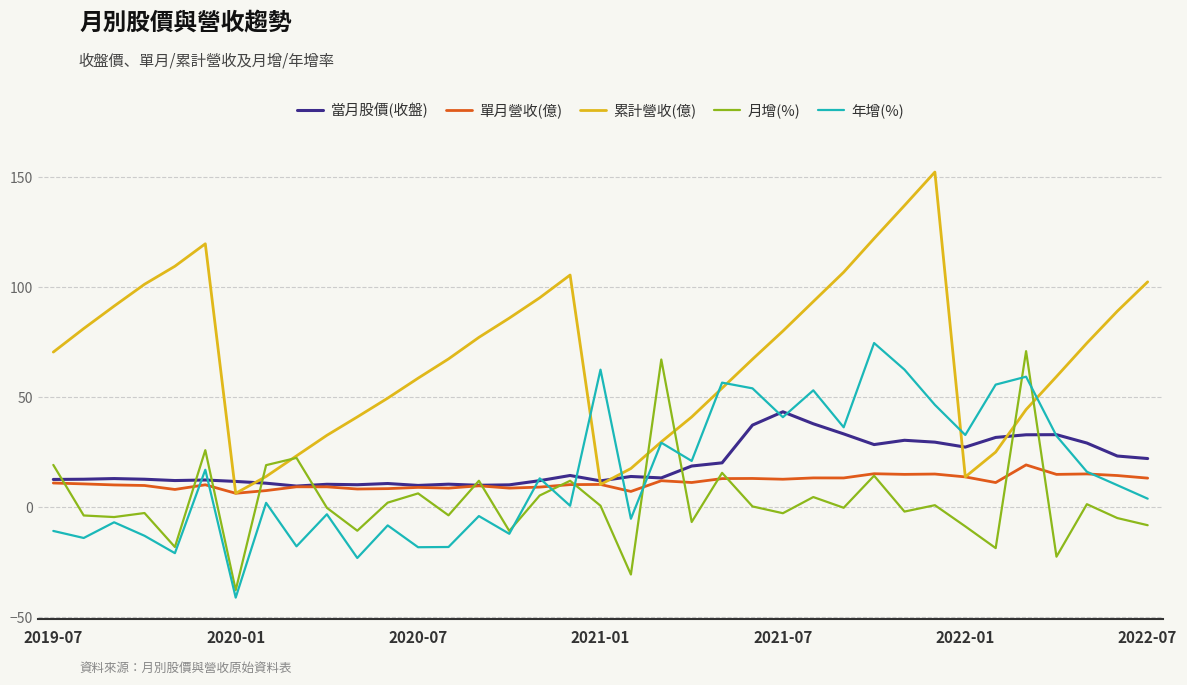

What is the minimum value shown in the chart?

-41.0